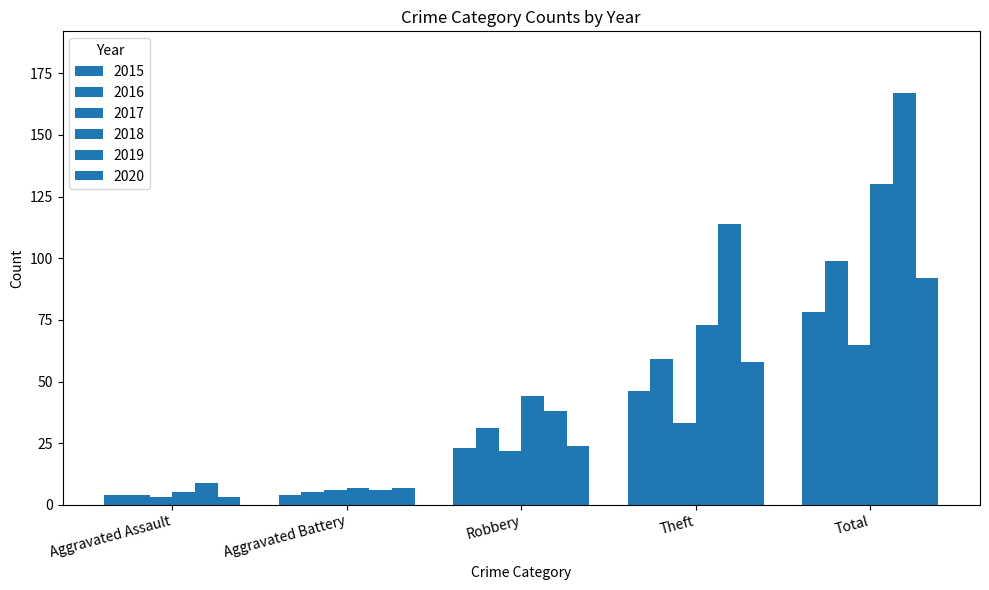

How many data points in 2018 are less than 44?

2